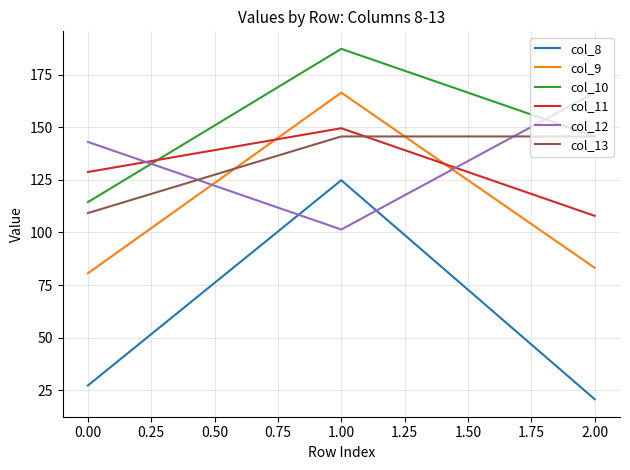

Is it true that col_8 equals 17.6 at 0.00?

False